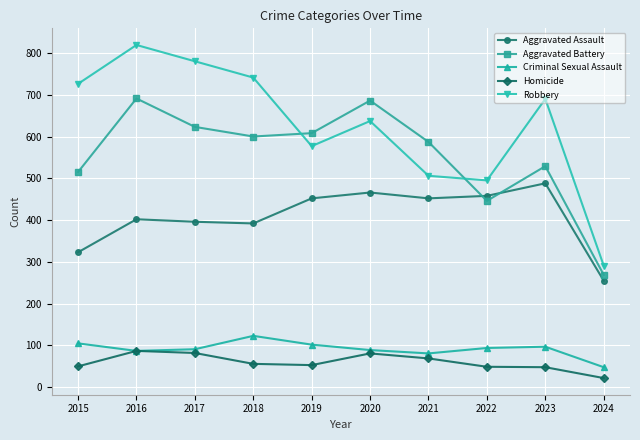

What value does the Criminal Sexual Assault series have at 2024, to the nearest 10?

50